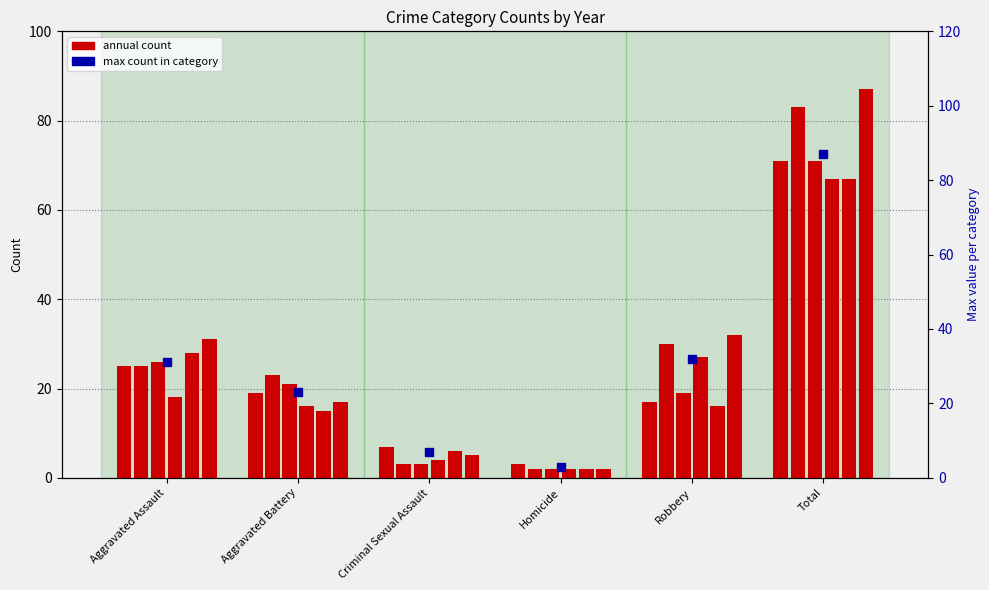

What is the change in value from Aggravated Battery to Criminal Sexual Assault?

-16